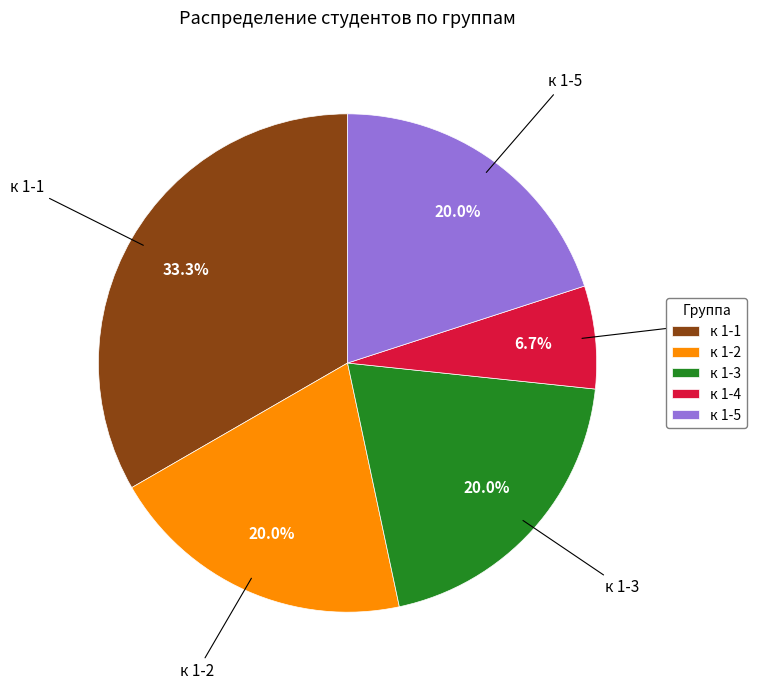

What is the smallest slice in the pie chart?

к 1-4